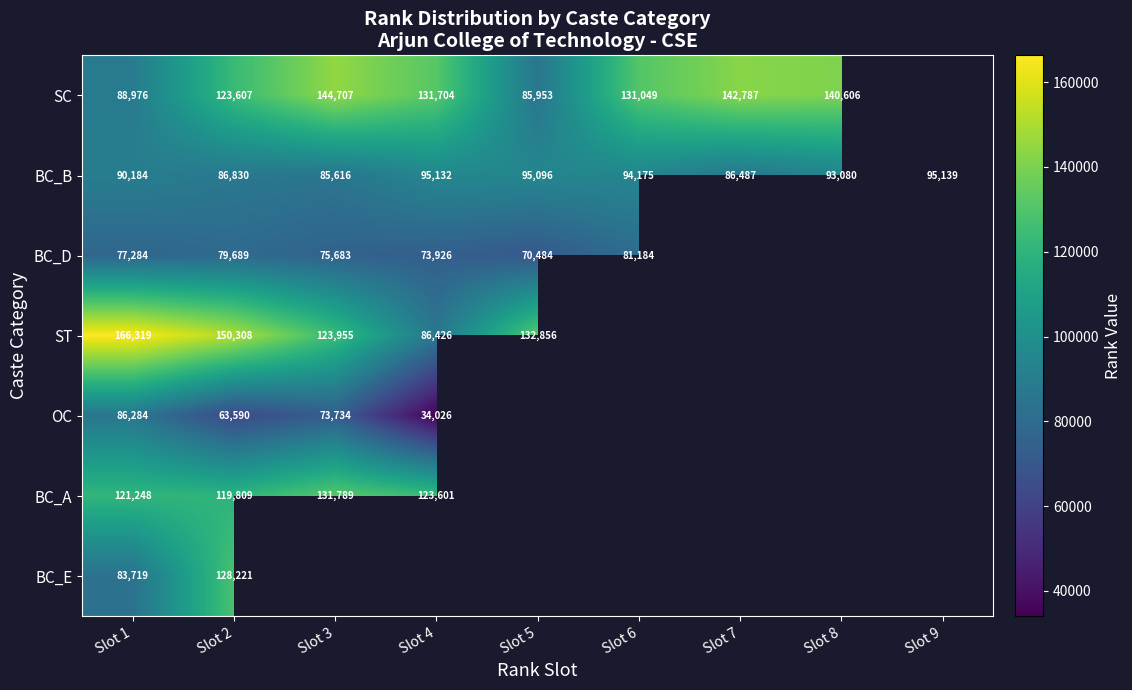

Is it true that ST equals 25748 at Slot 4?

False